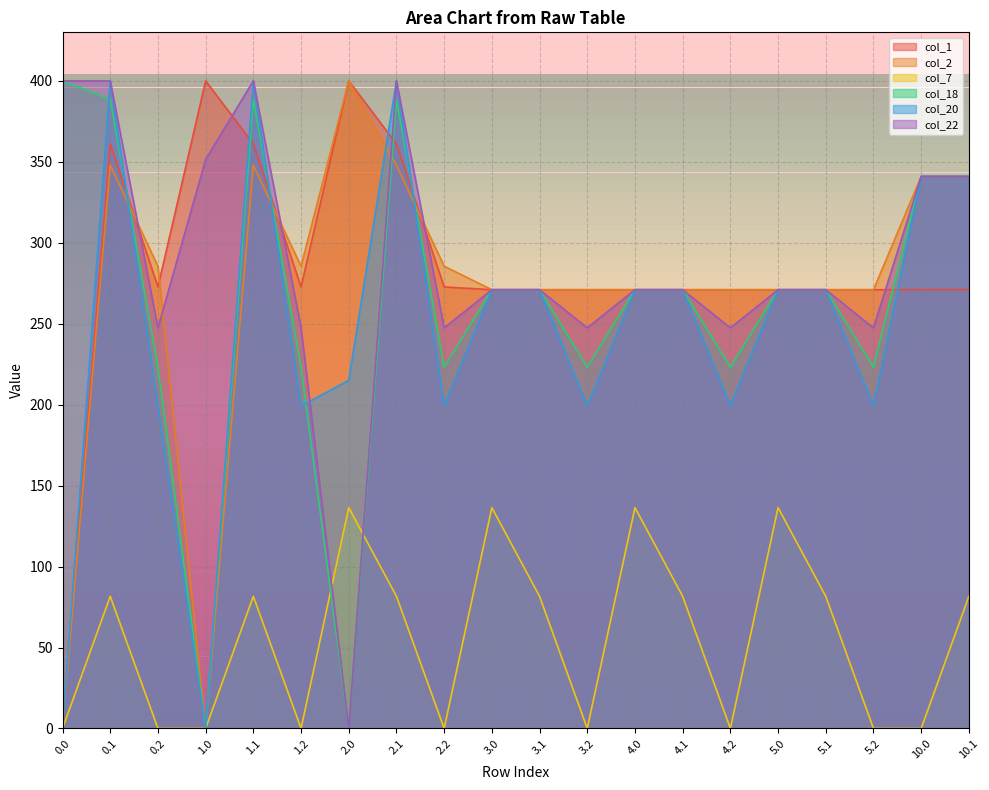

Which has a higher value, 0.2 or 1.0?

1.0